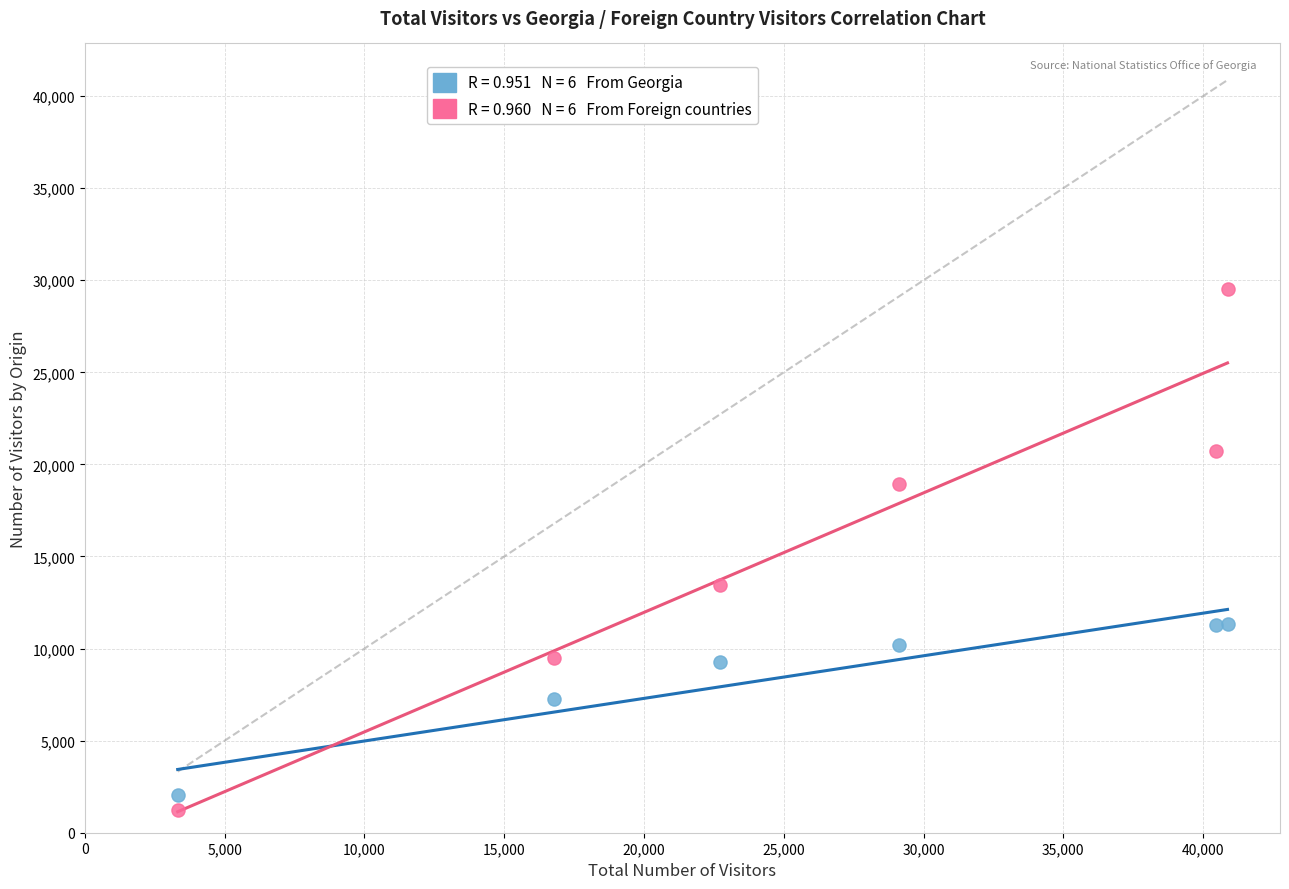

Across all series, what Y value is closest to 15381?

13465